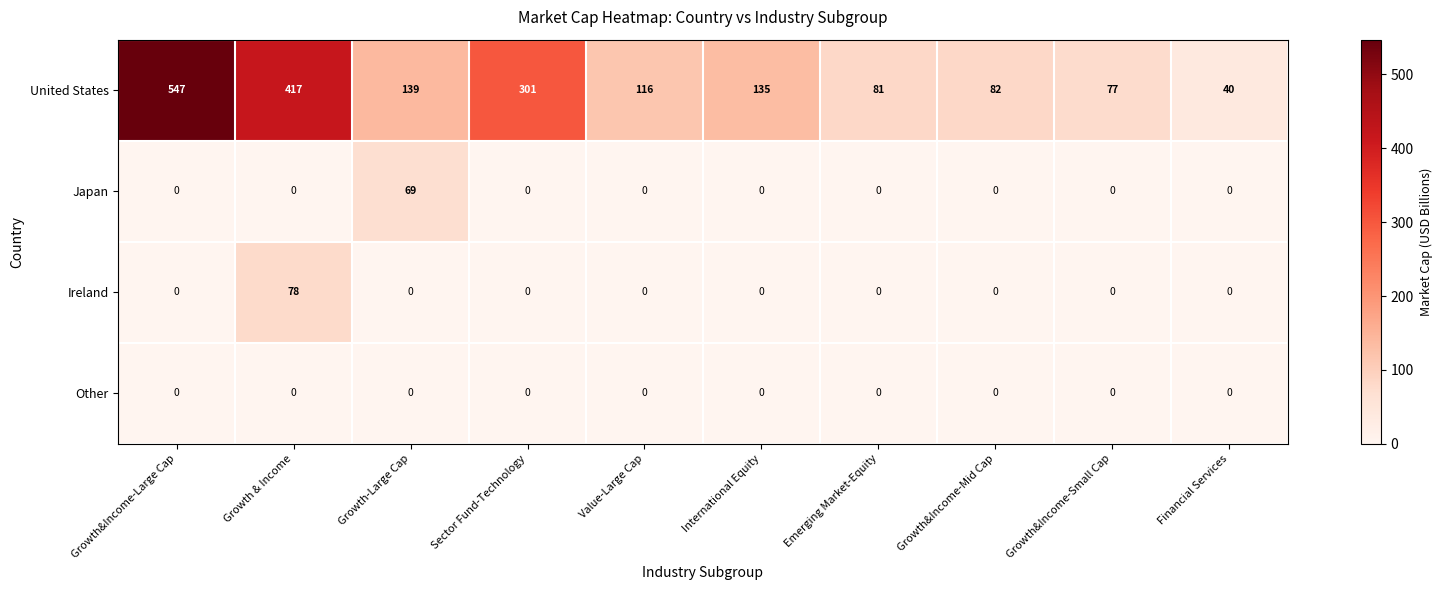

What is the spread (max minus min) of values at Growth&Income-Small Cap?

77